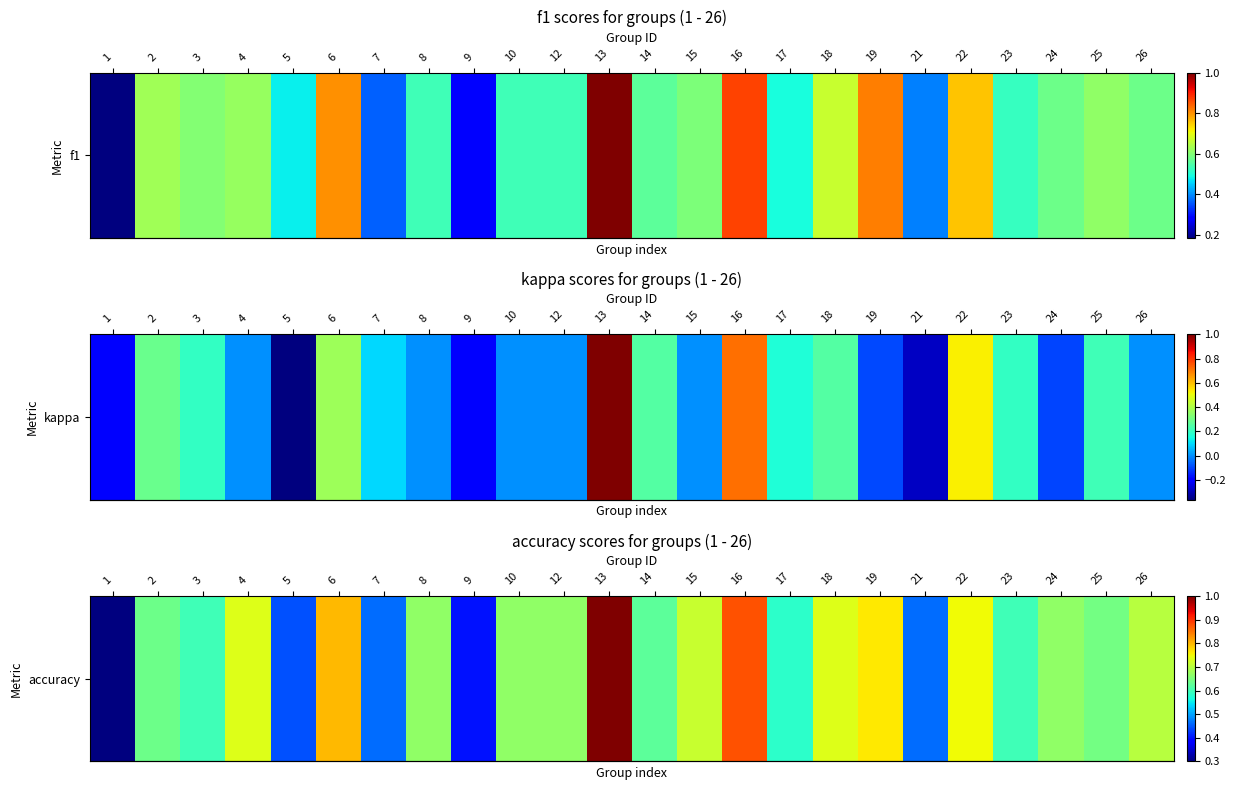

What value does the data have at 26?

0.7